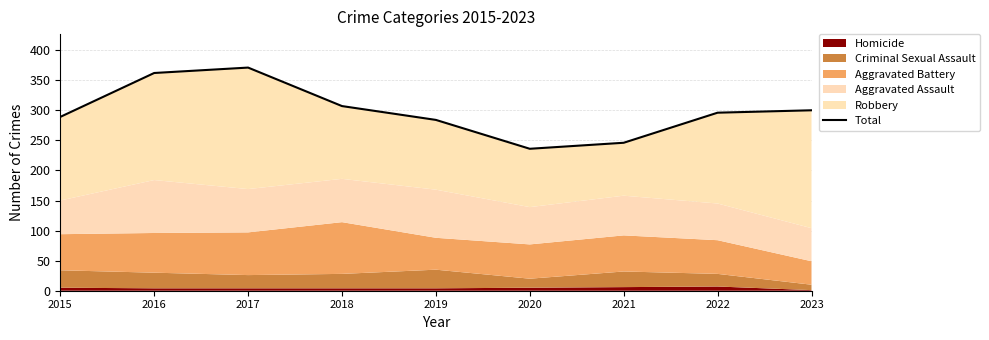

List the labels in order of value, smallest first.

2020, 2021, 2019, 2015, 2022, 2023, 2018, 2016, 2017